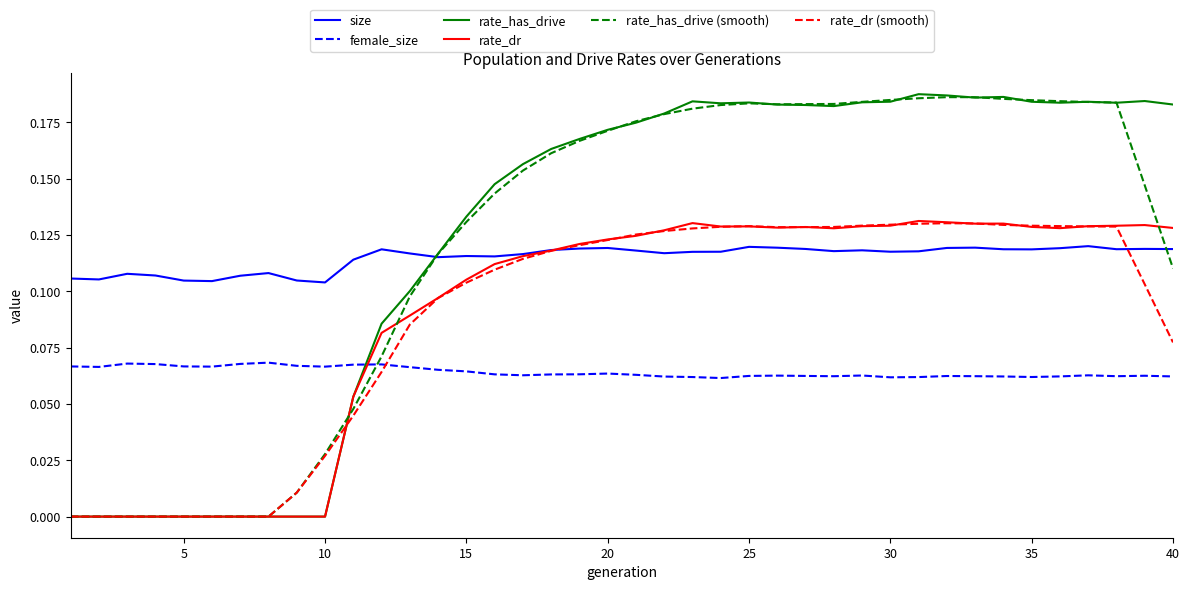

Which series has the largest range (max minus min)?

rate_has_drive